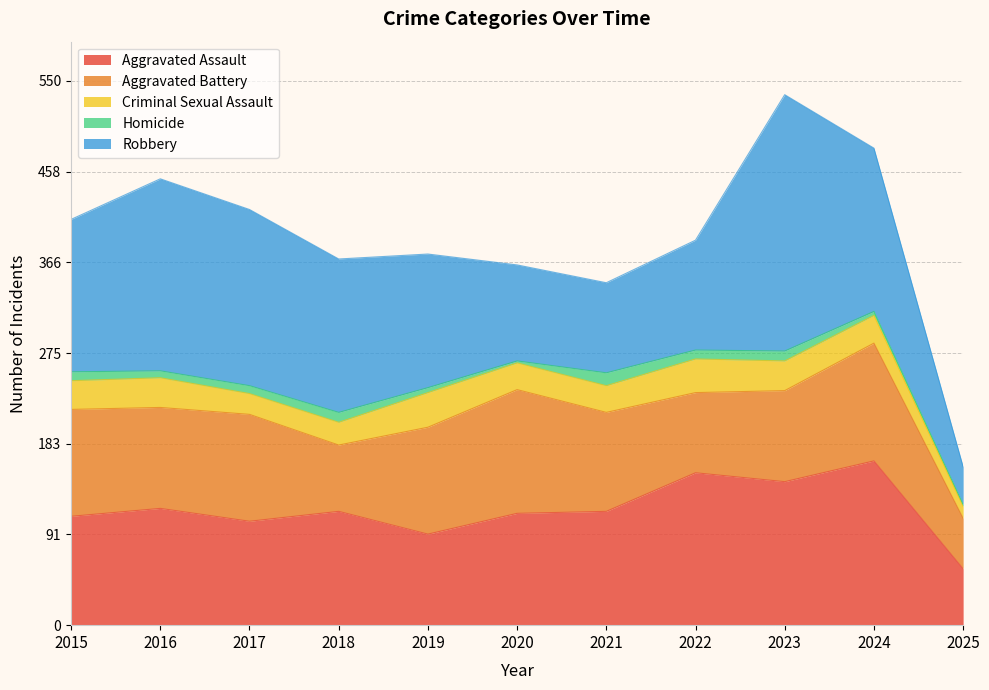

What is the spread (max minus min) of values at 2016?

187